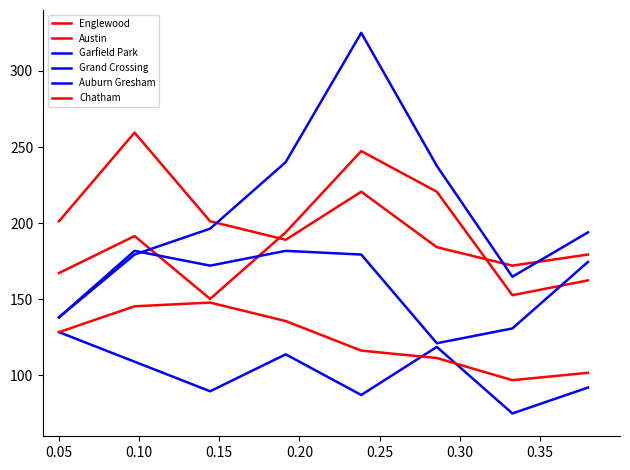

True or false: Englewood and Chatham intersect in this chart.

False